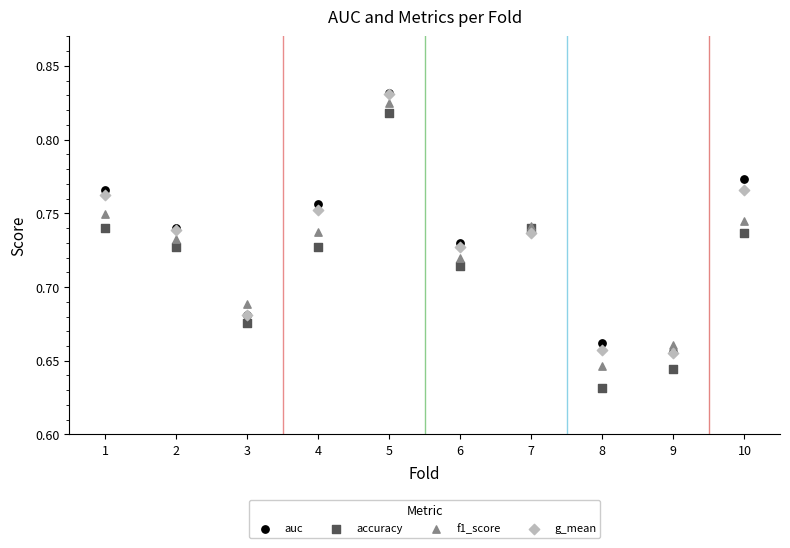

Which series contains the lowest Y value?

accuracy